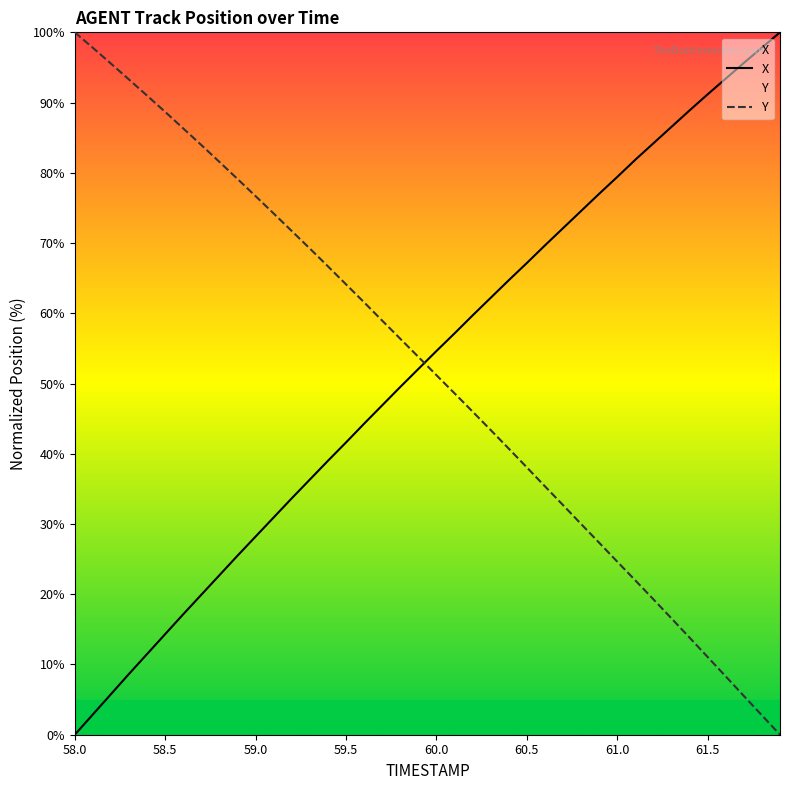

What is the greatest value displayed?

100.0